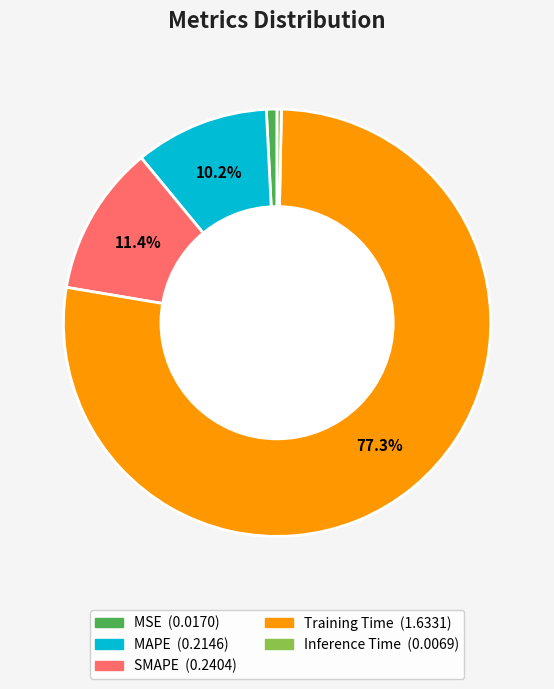

To the nearest percent, what is the difference between the Inference Time and SMAPE slice percentages?

11%